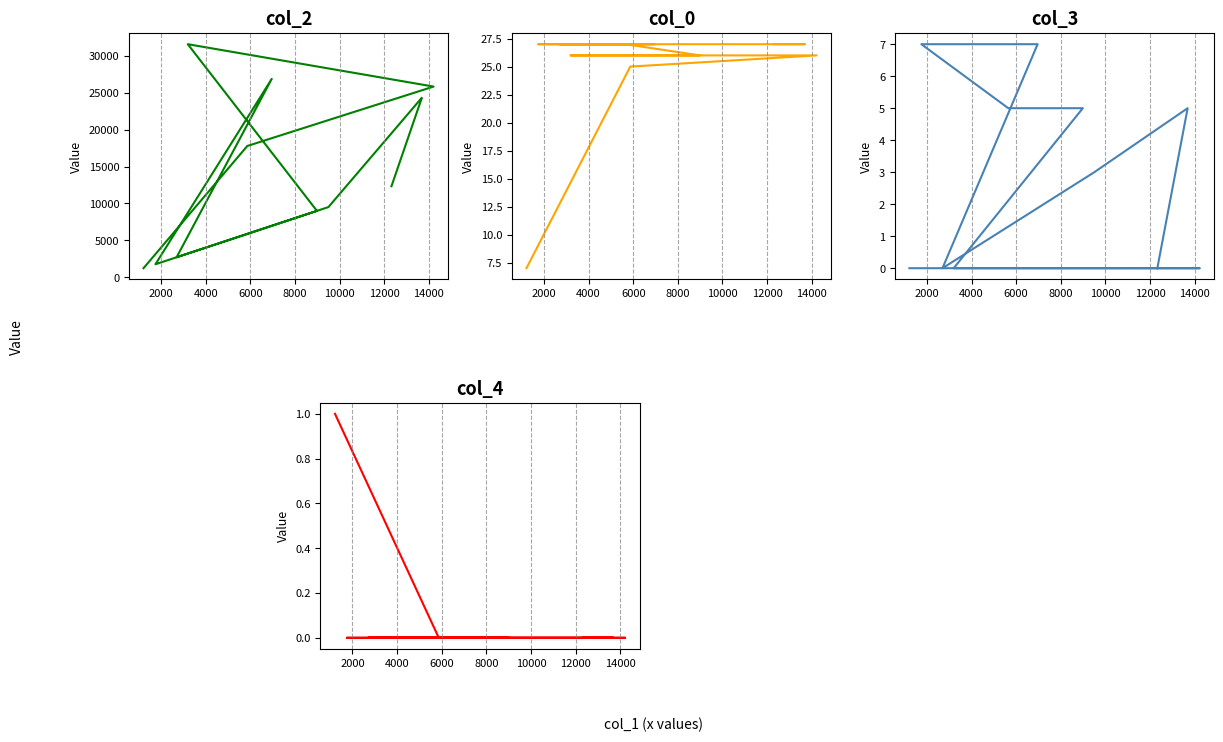

Is it true that col_0 equals 27 at 12000?

True